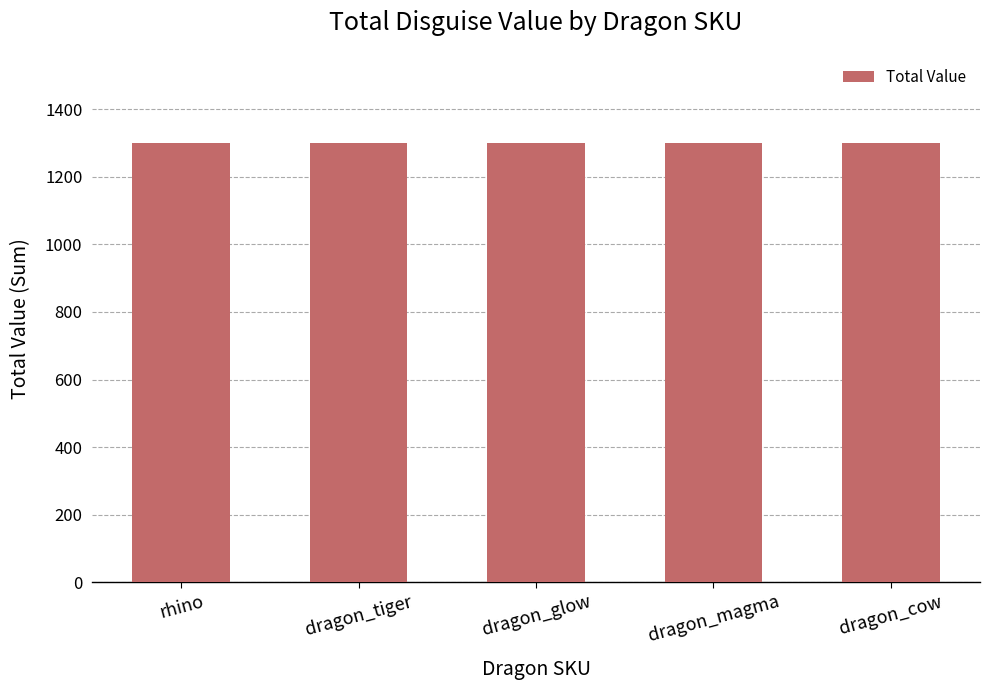

The value at dragon_glow is 11. True or false?

False